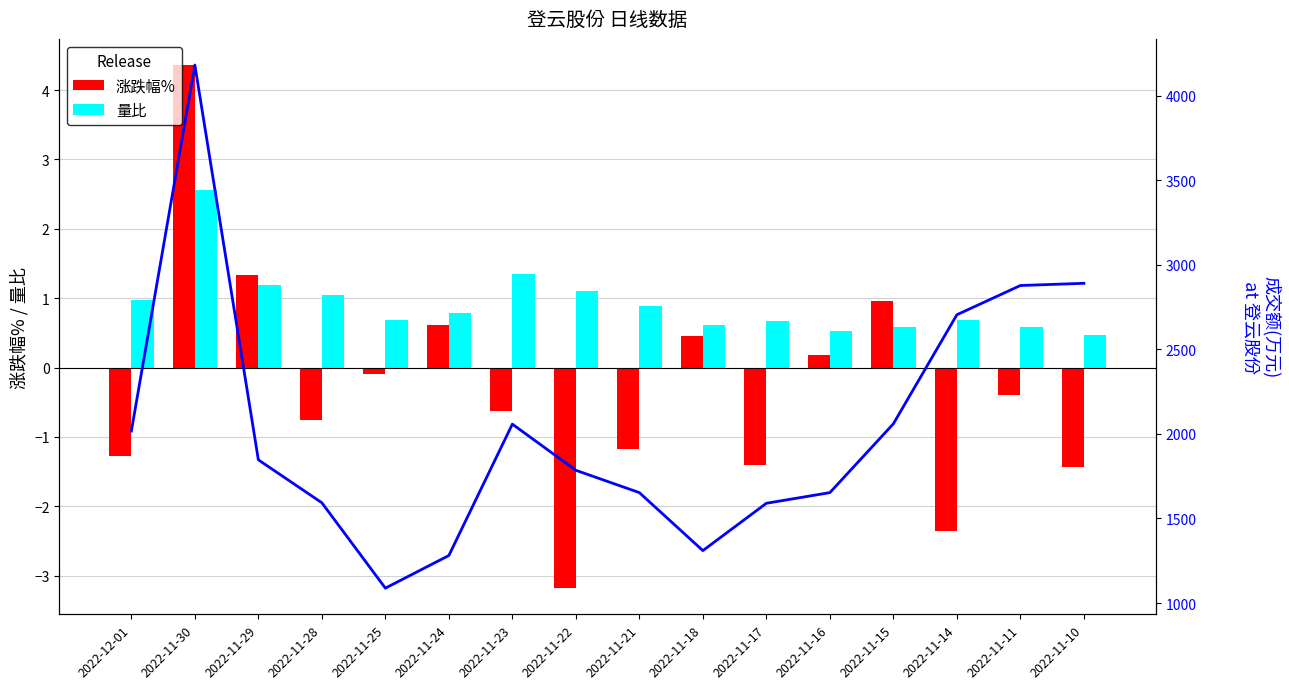

What are all the series names shown in the legend?

涨跌幅%, 量比, 成交额(万元)